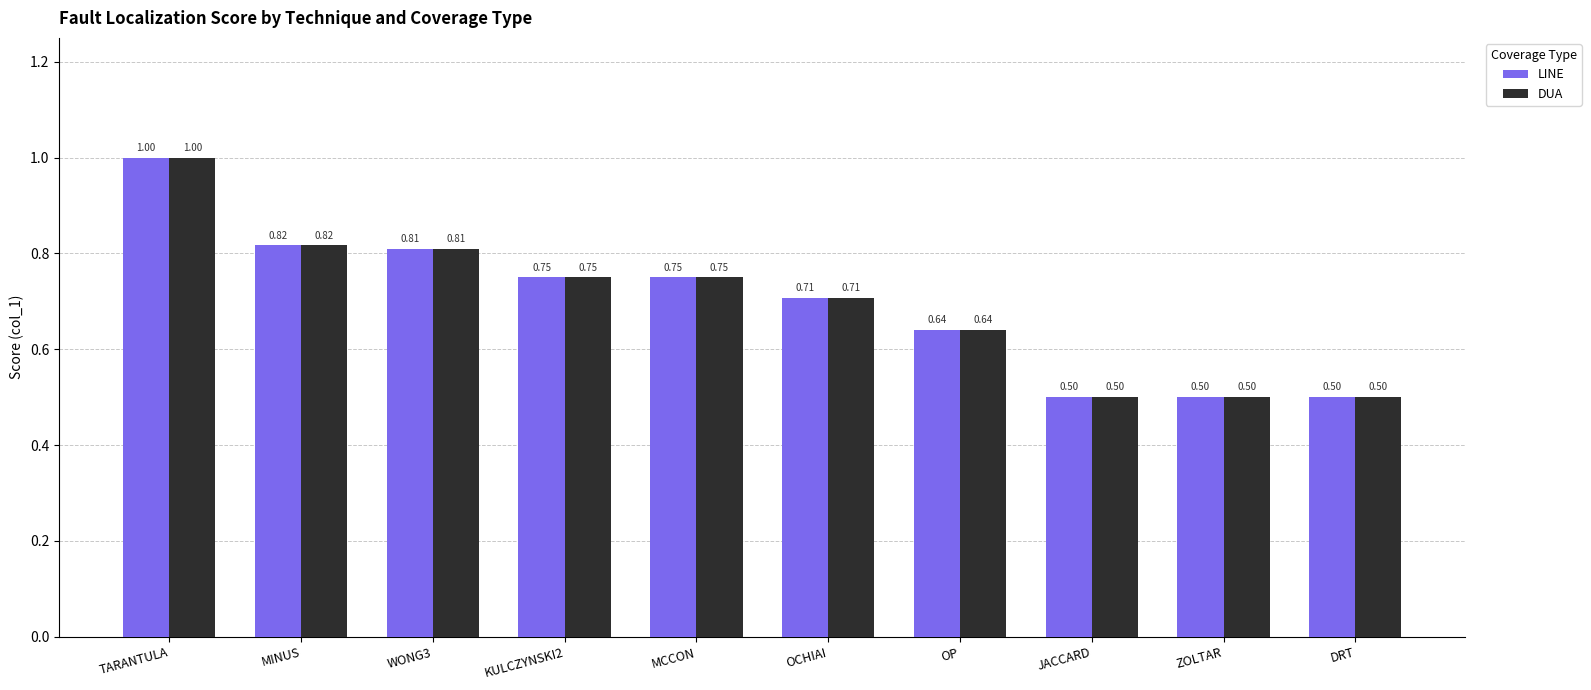

What is the difference between the second highest and second lowest values in the DUA series?

0.3